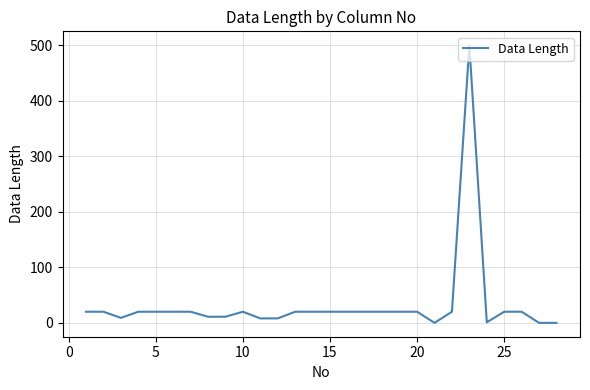

What is the difference between the maximum and minimum values?

500